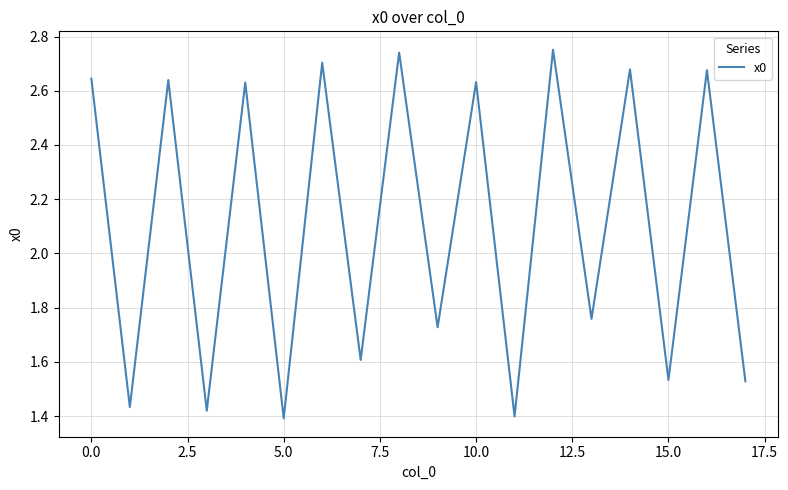

How many interior local valleys (lower than both neighbors) does the data have?

8